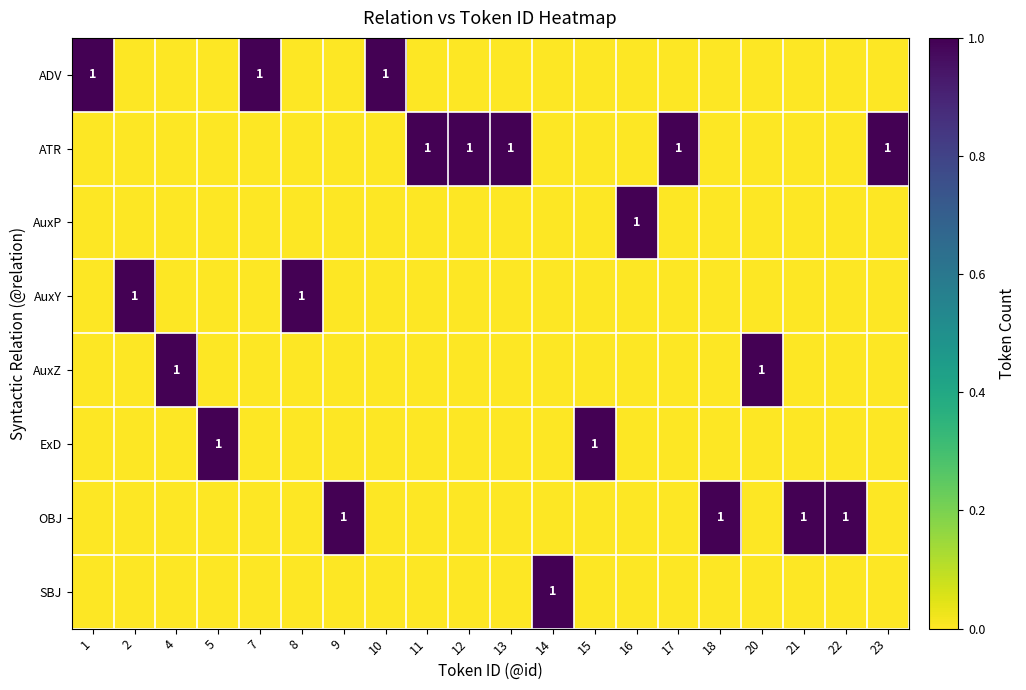

At which category is the sum across all series the highest?

1